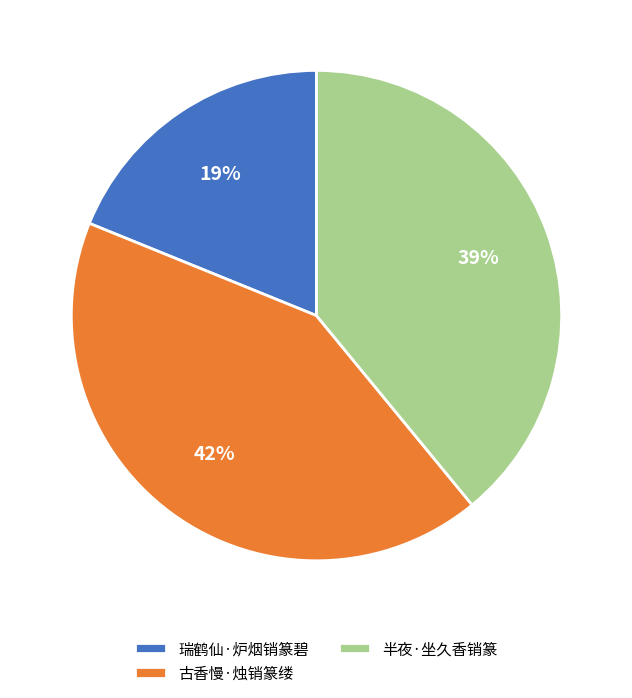

What percentage is the 瑞鹤仙·炉烟销篆碧 slice, to the nearest percent?

19%